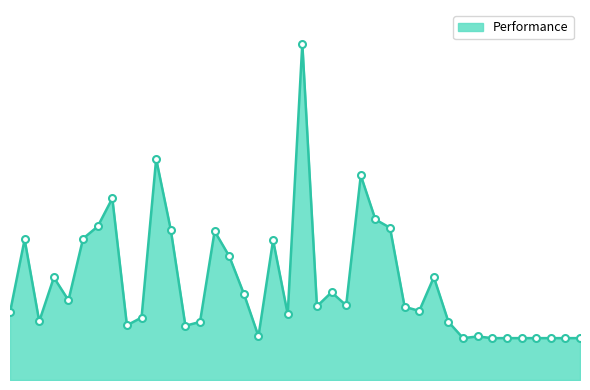

Does the chart have visible grid lines?

No